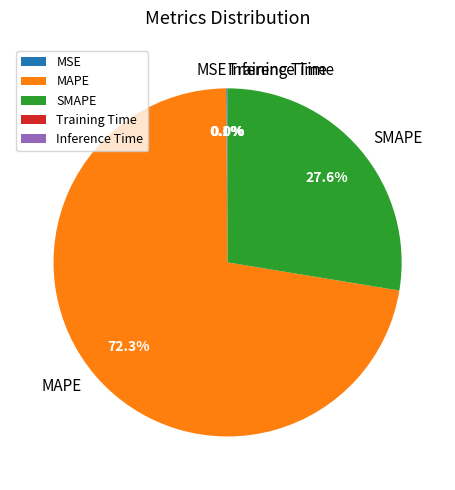

Is it true that SMAPE is 35% of the pie?

False